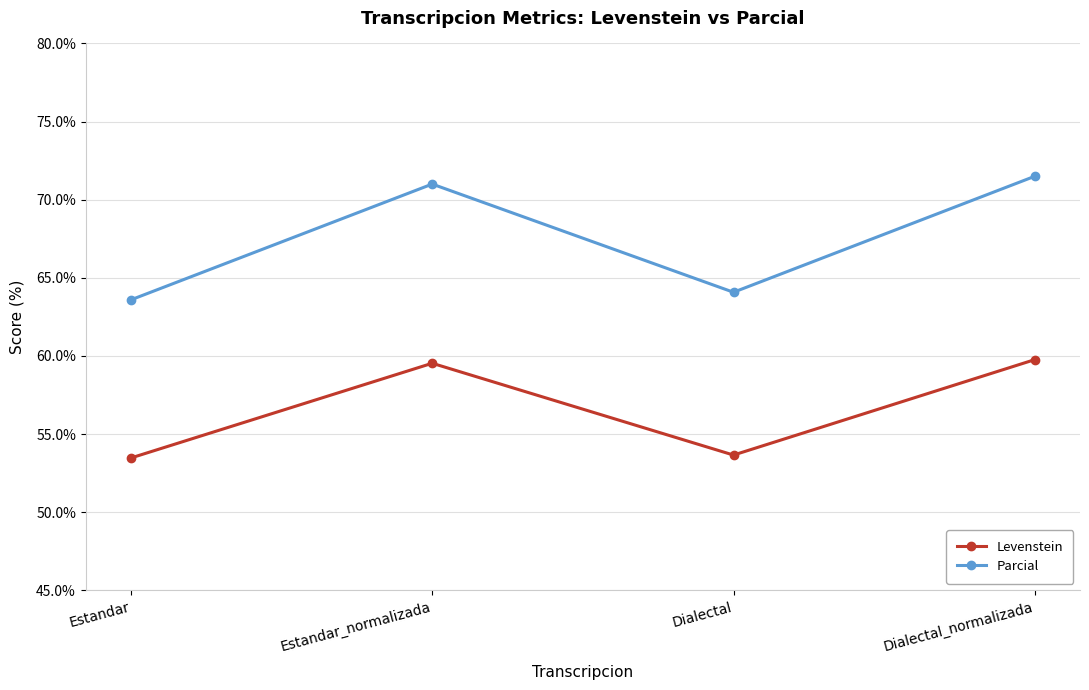

What is the sum of all Parcial values?

270.2